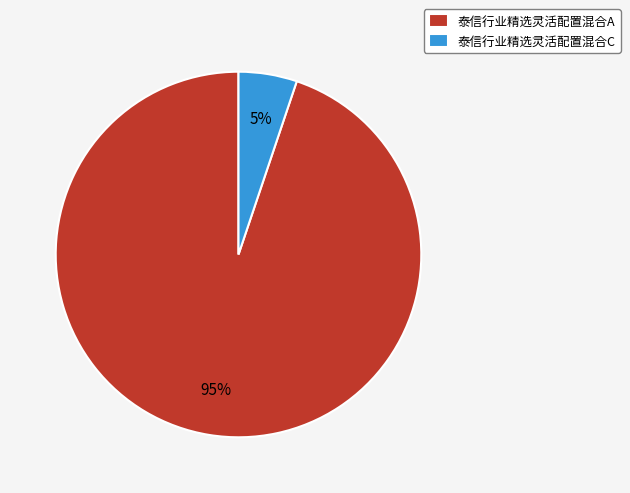

Which category has the biggest portion of the pie?

泰信行业精选灵活配置混合A